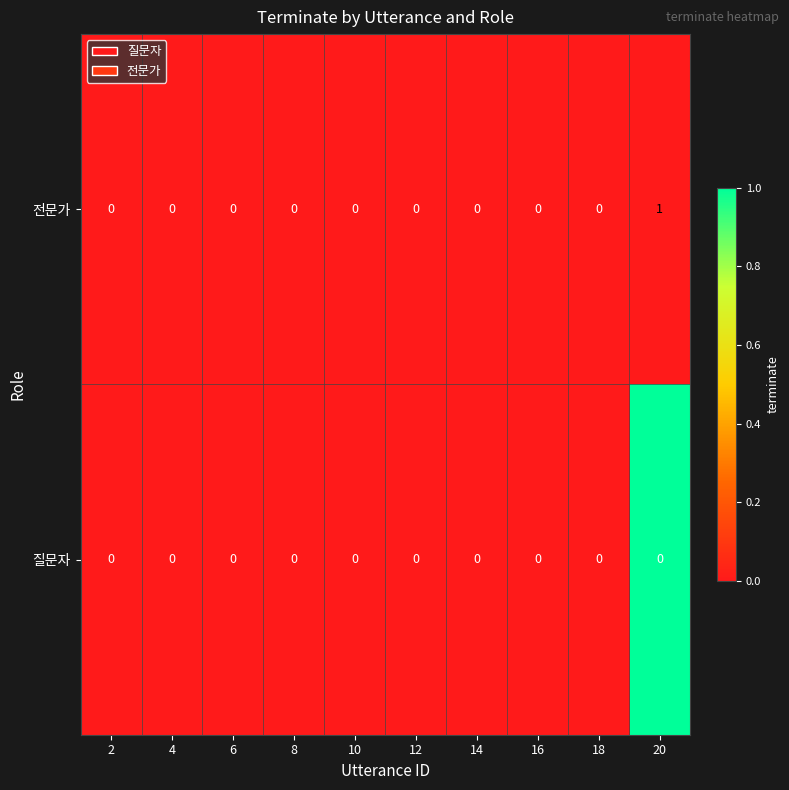

Rank the series by their average value, from highest to lowest.

전문가, 질문자